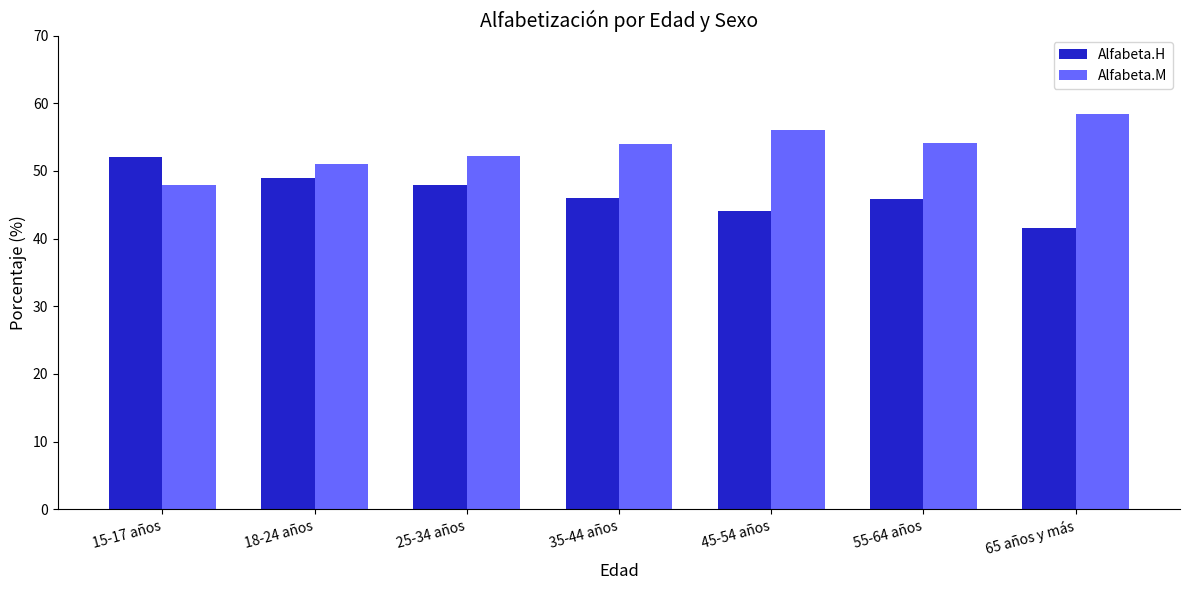

The value of Alfabeta.H at 35-44 años is 46.0. True or false?

True